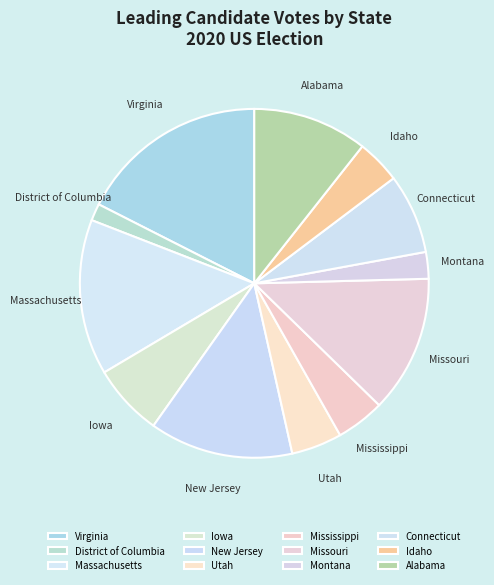

Is it true that Mississippi is 5% of the pie?

True